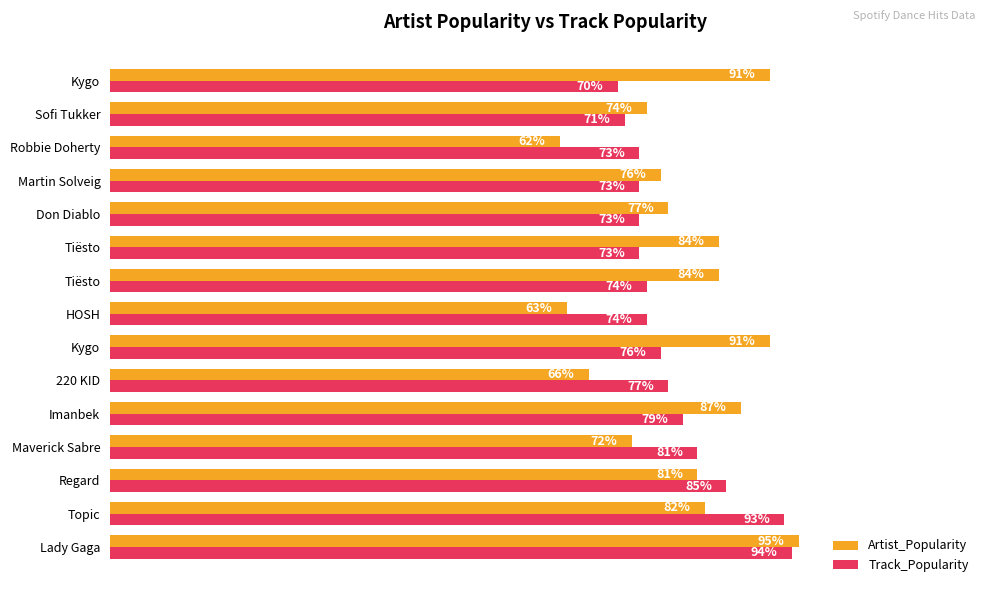

What are all the series names shown in the legend?

Artist_Popularity, Track_Popularity